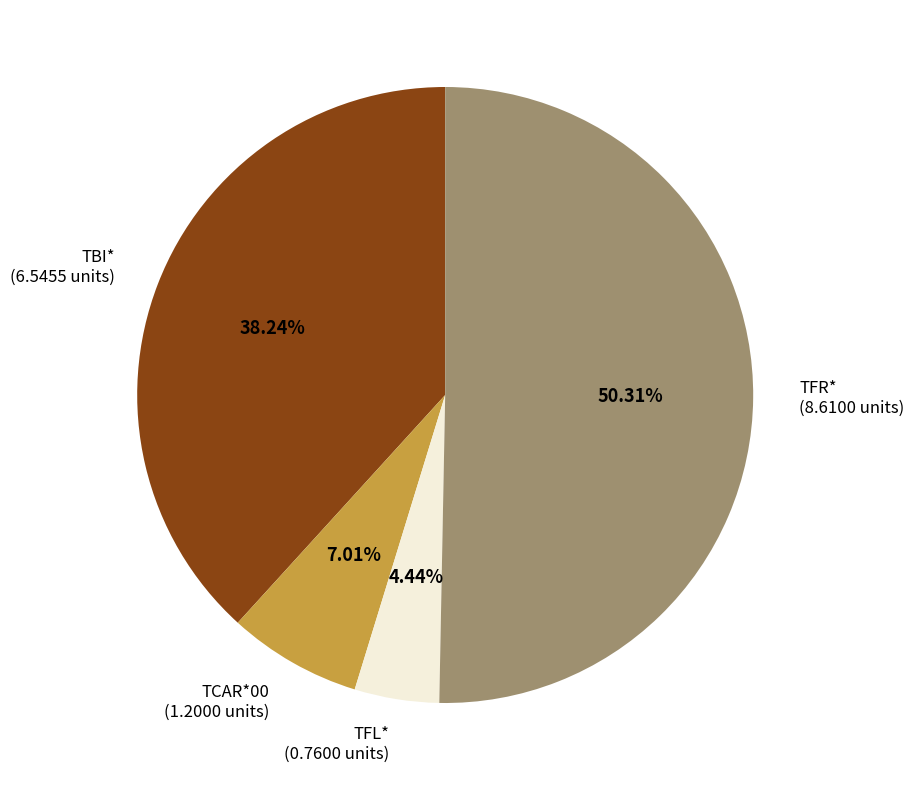

To the nearest percent, what percentage of the pie is TCAR*00?

7%